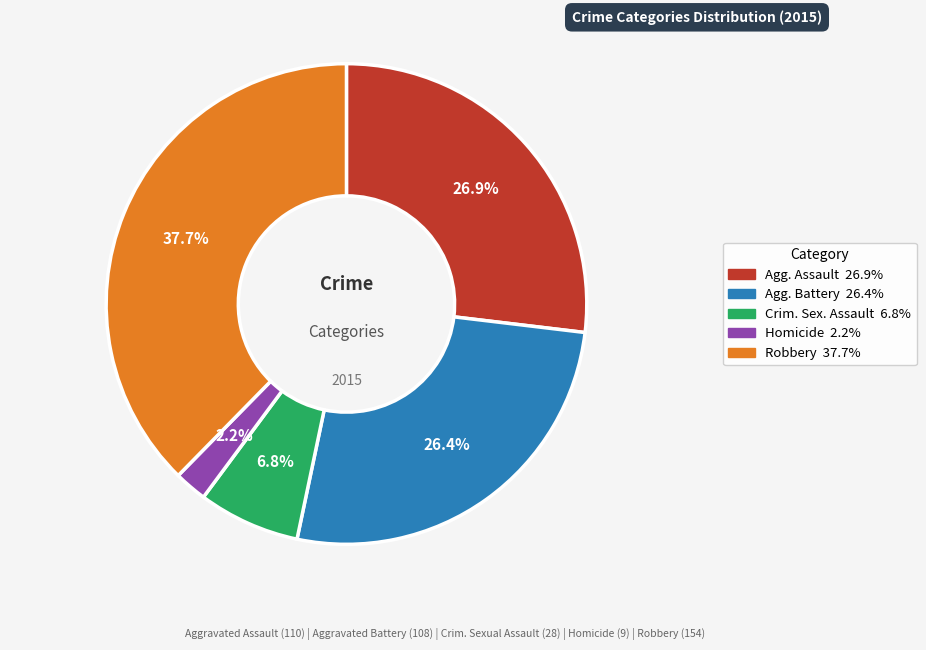

Does any single category account for the majority?

No